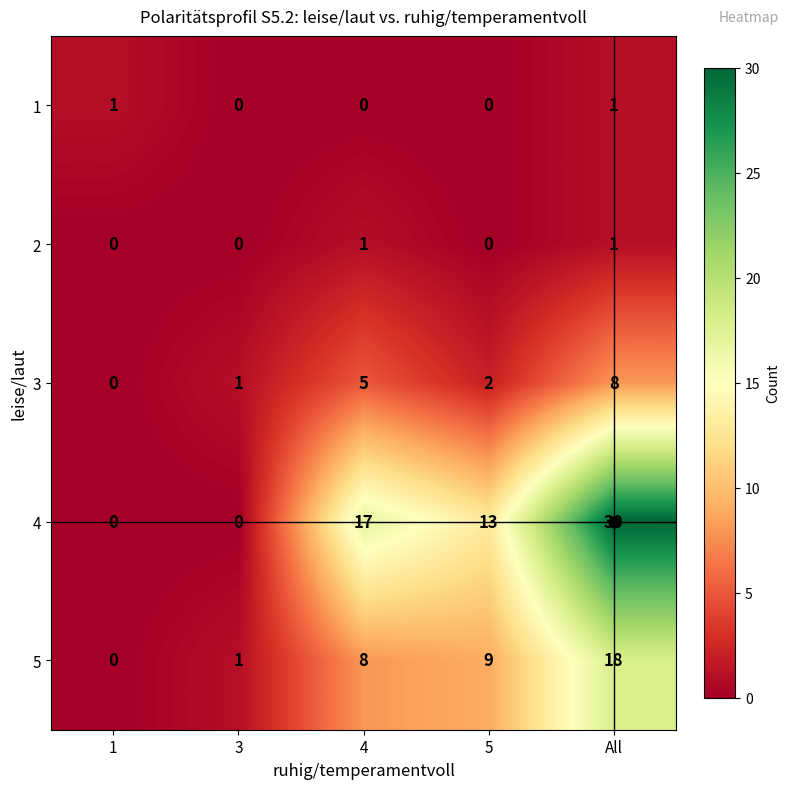

At which category is the sum across all series the highest?

All